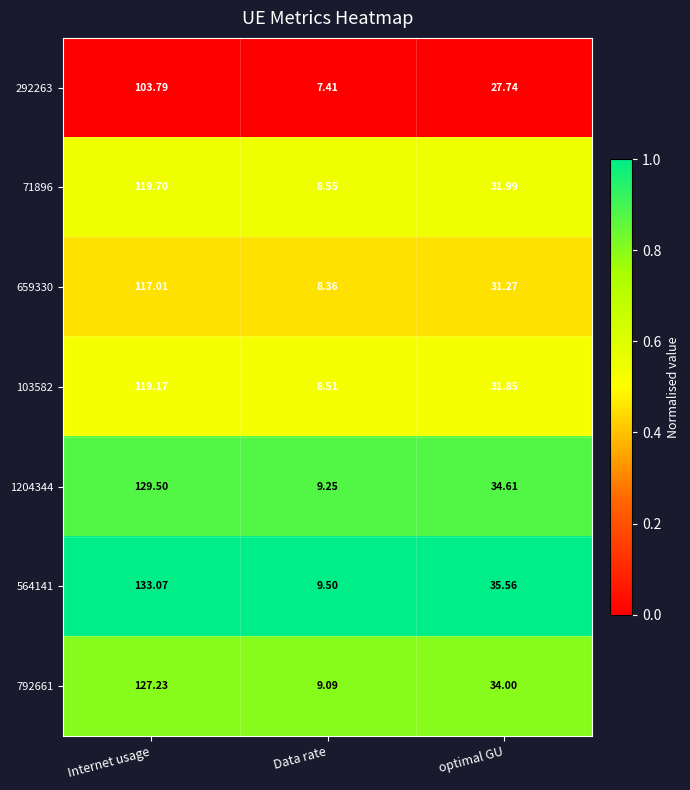

At which label is 659330 closest to 62?

optimal GU